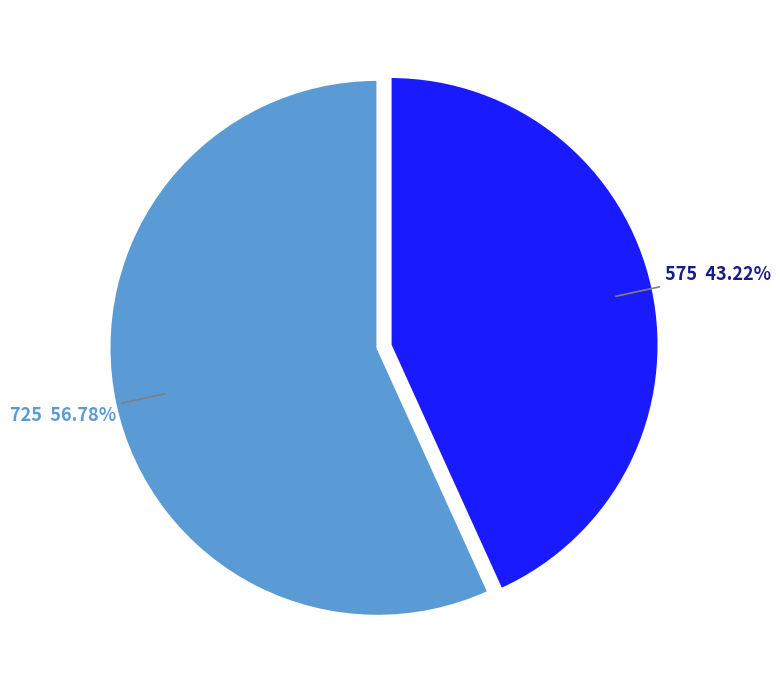

Is there a majority slice in this chart?

Yes